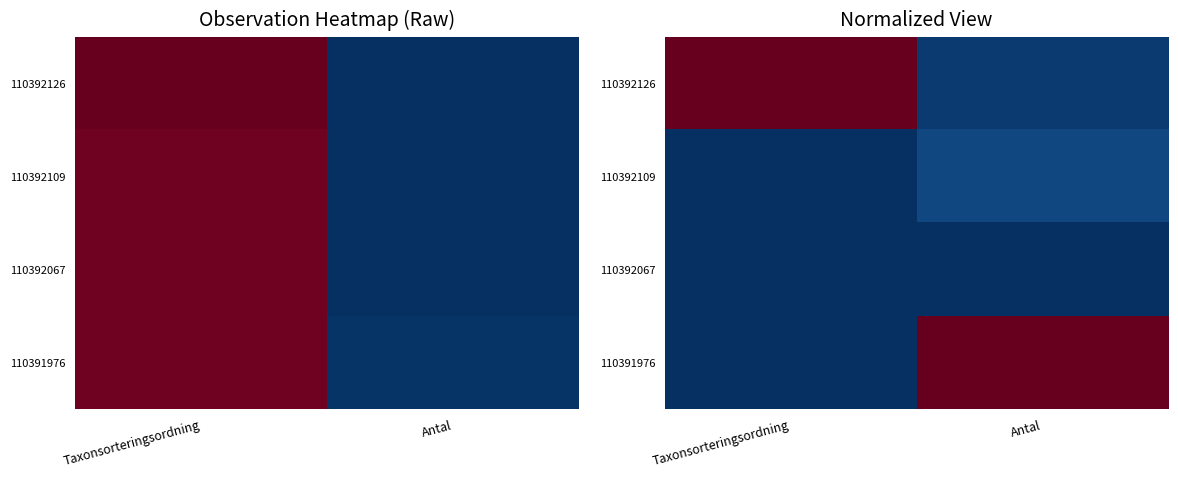

What is the spread (max minus min) of values at Antal?

1.0